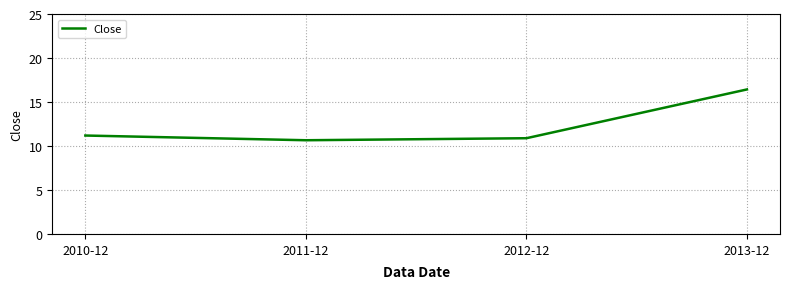

Approximately how many times larger is the value at 2010-12 compared to 2012-12?

1.0